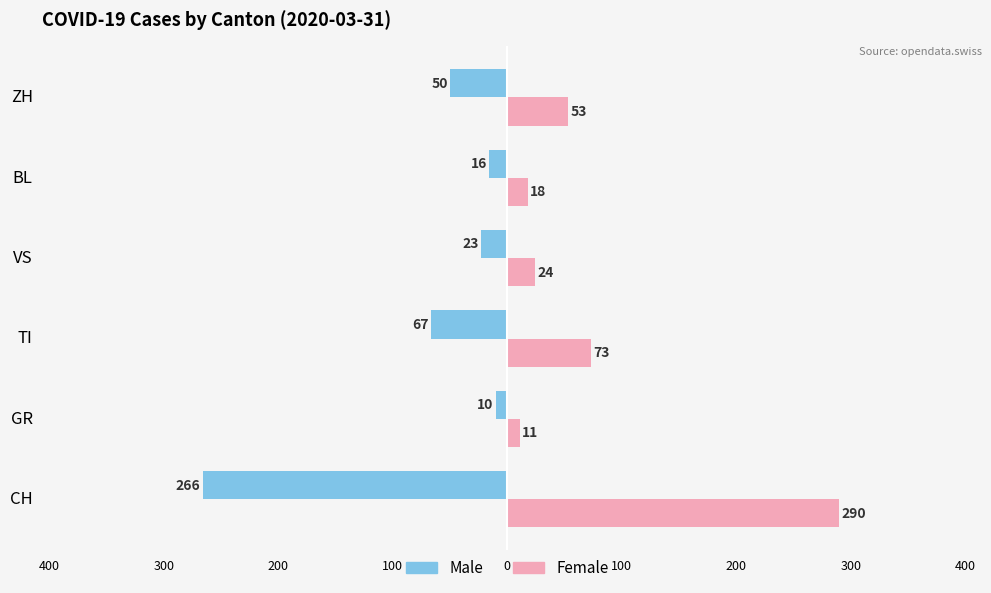

What are all the series names shown in the legend?

Male, Female